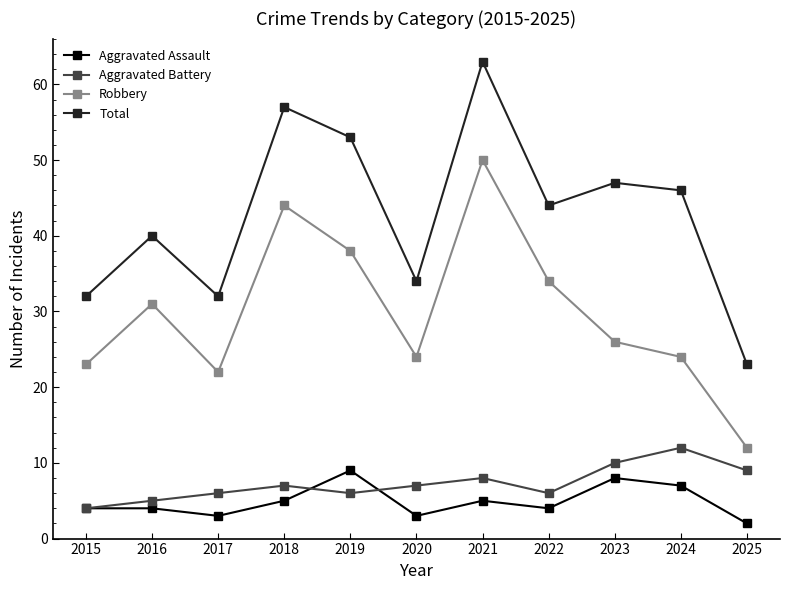

What is the total value across all series at 2015?

63